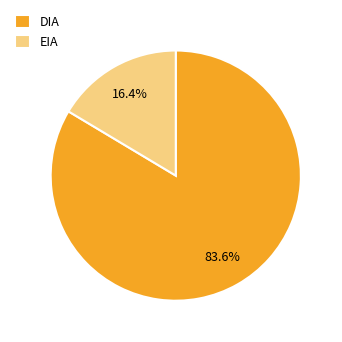

To the nearest percent, what portion does EIA represent?

16%